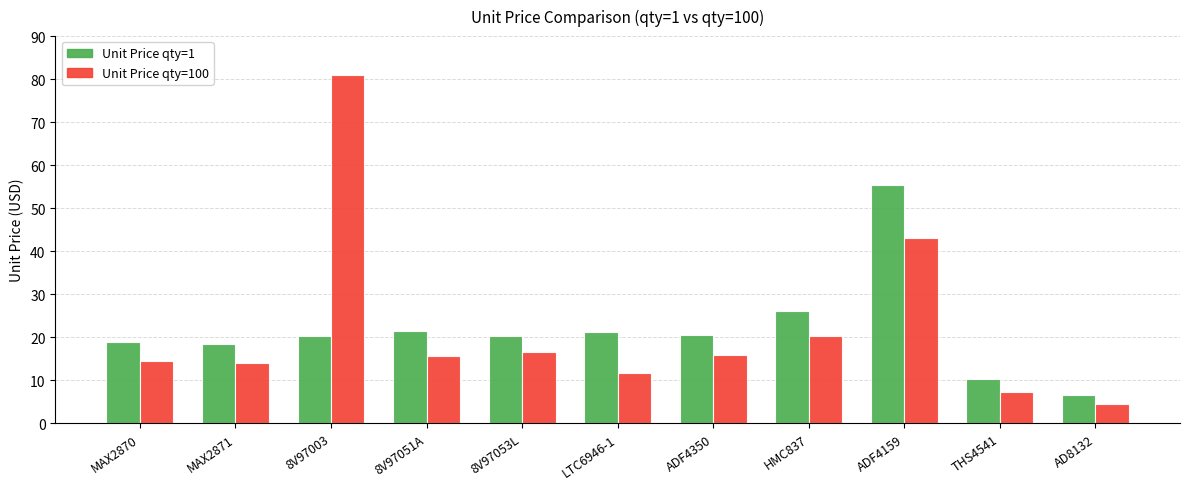

Does the chart contain stacked bars?

No